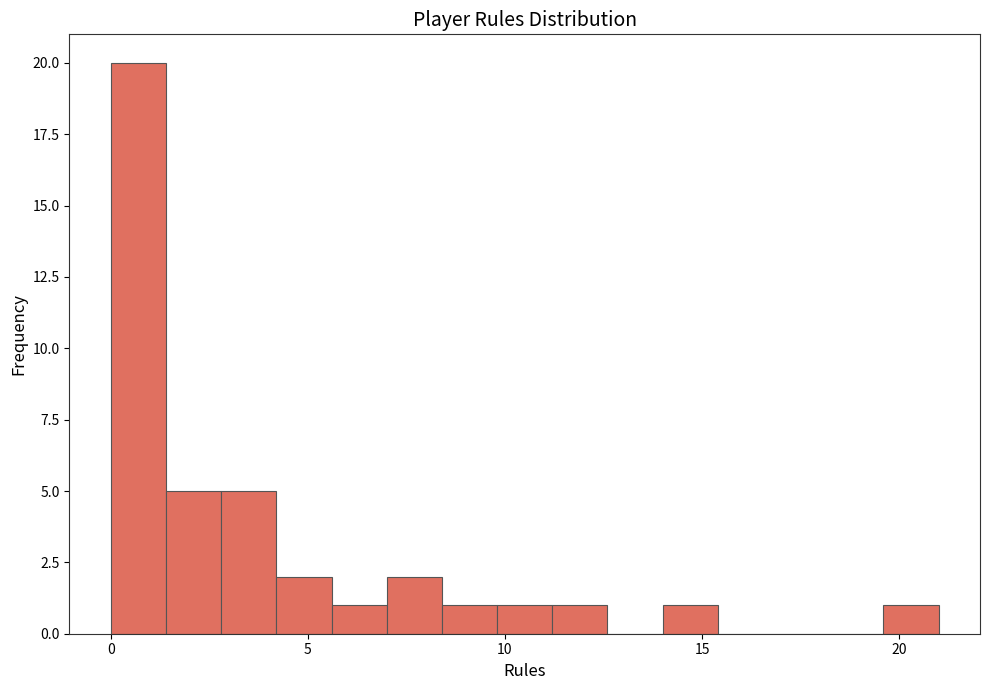

Read against the x-axis, roughly where is the centre of the tallest bar?

0.5